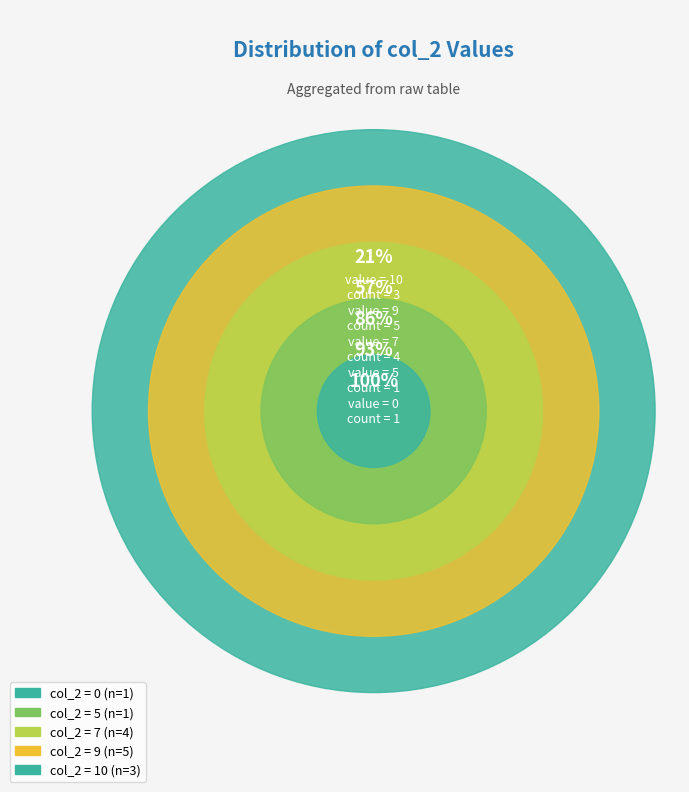

Is there any slice that represents more than half of the pie?

No